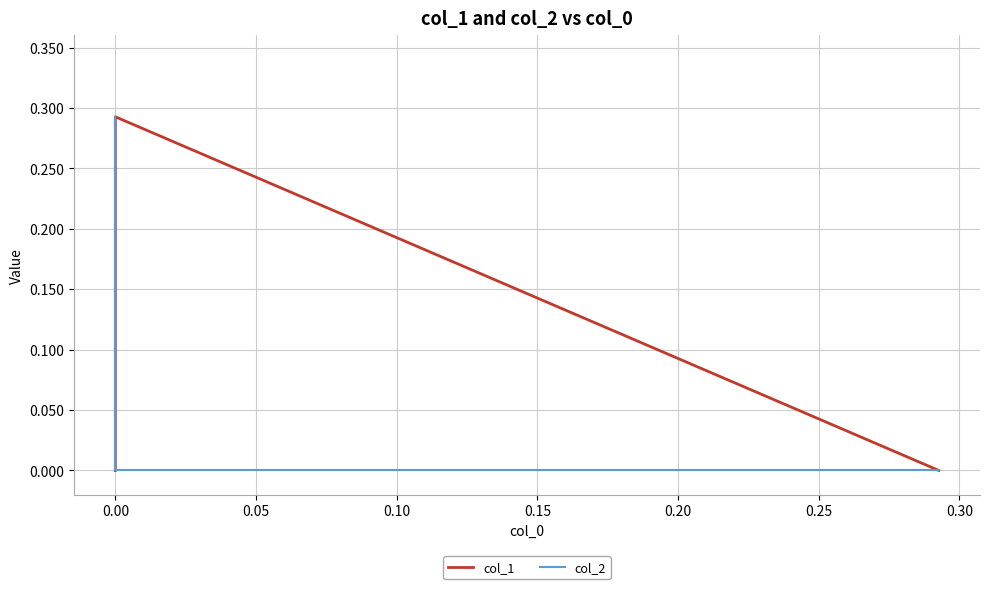

Which series has the widest spread of values?

col_1